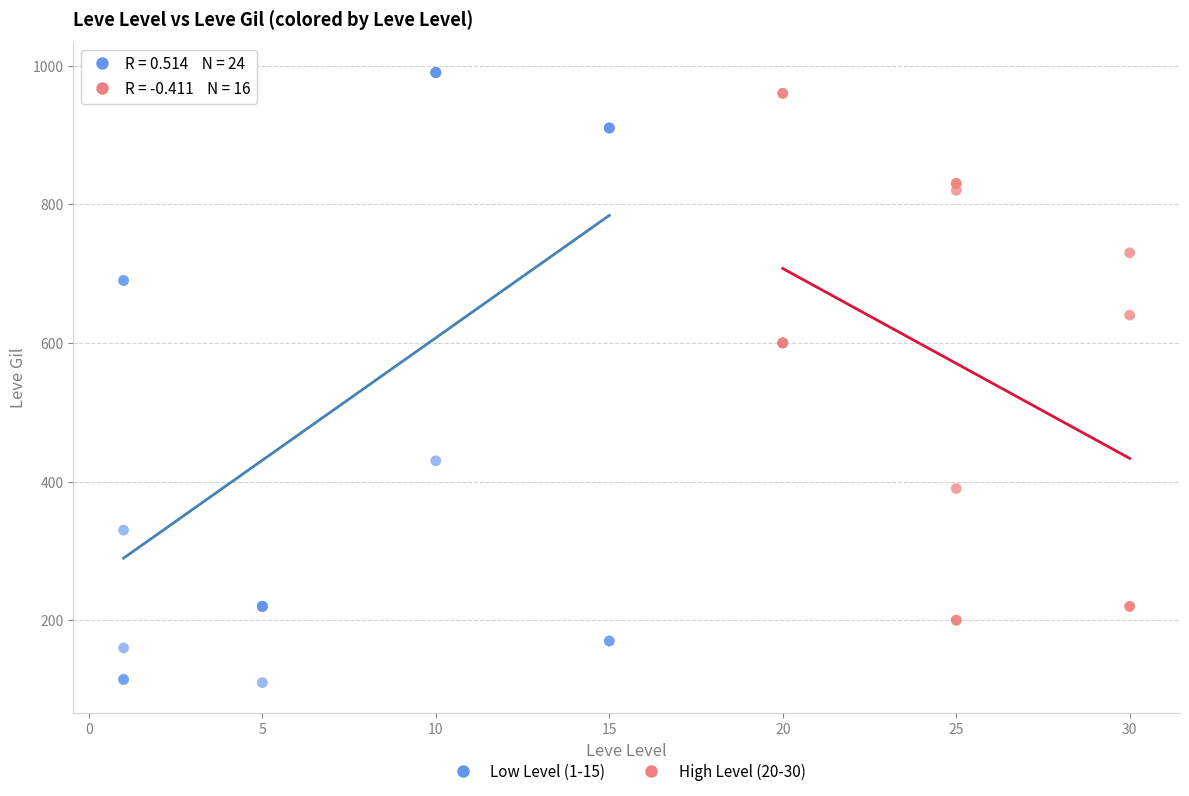

Which series has the widest spread of Y values?

Low Level (1-15)